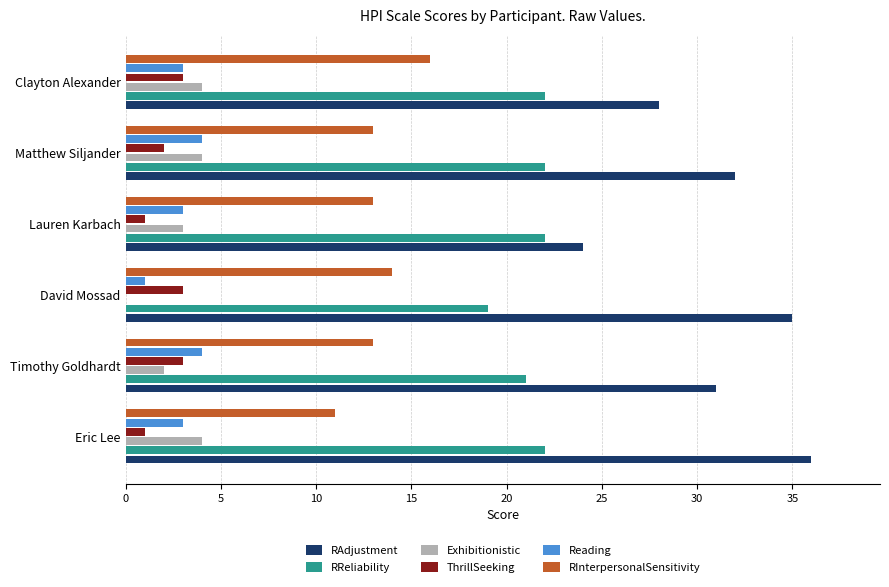

What is the sum of the Reading values at Eric Lee and Clayton Alexander?

6